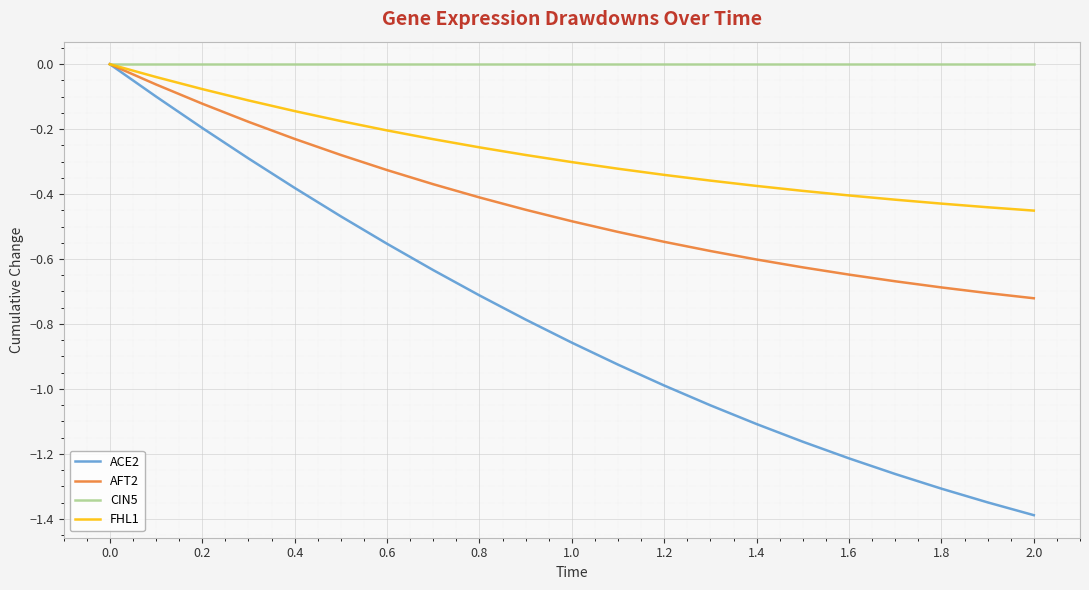

Which series has the largest total across all categories?

CIN5